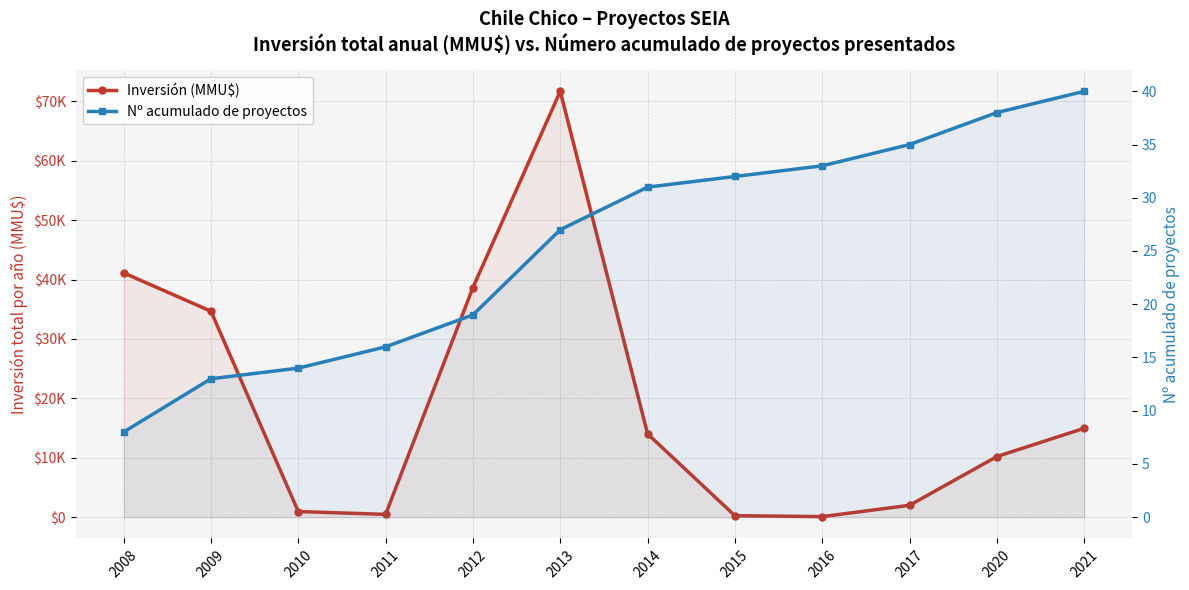

True or false: Nº acumulado de proyectos and Inversión (MMU$) intersect in this chart.

False